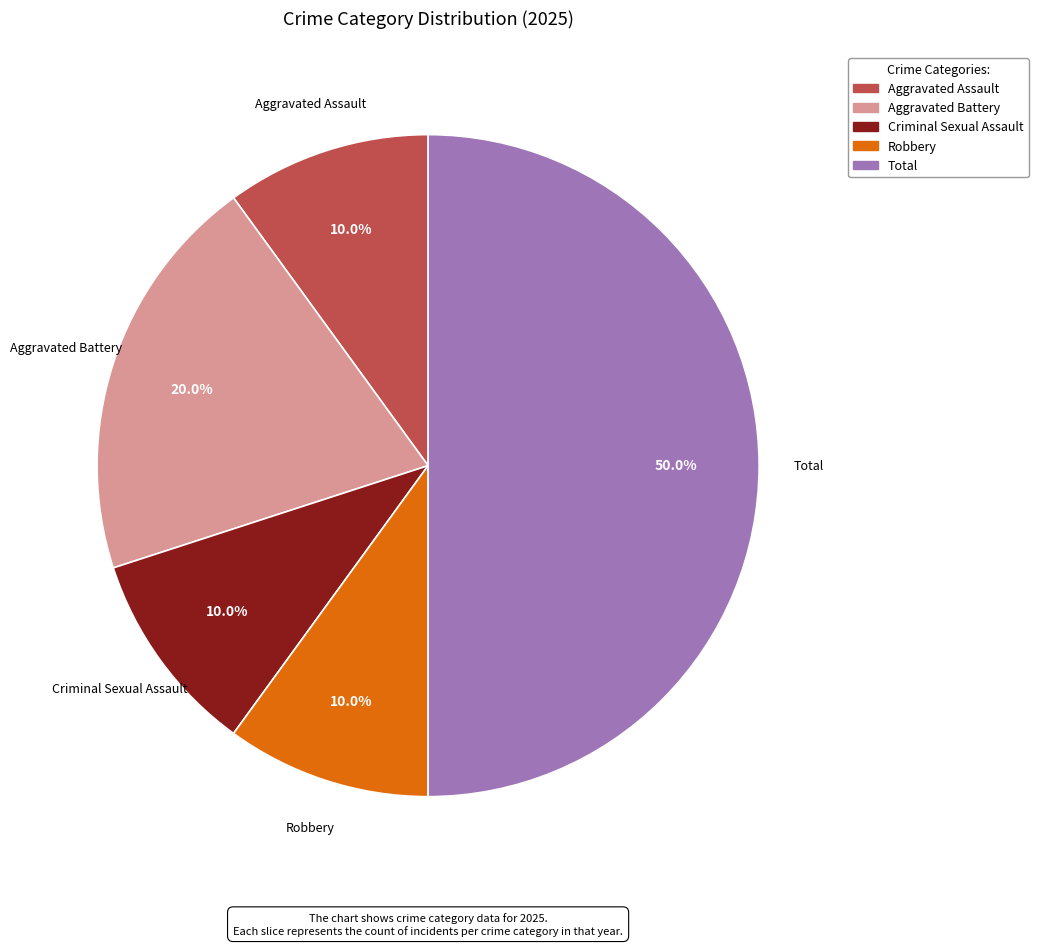

What is the ratio of the value at Total to the value at Aggravated Battery?

2.5